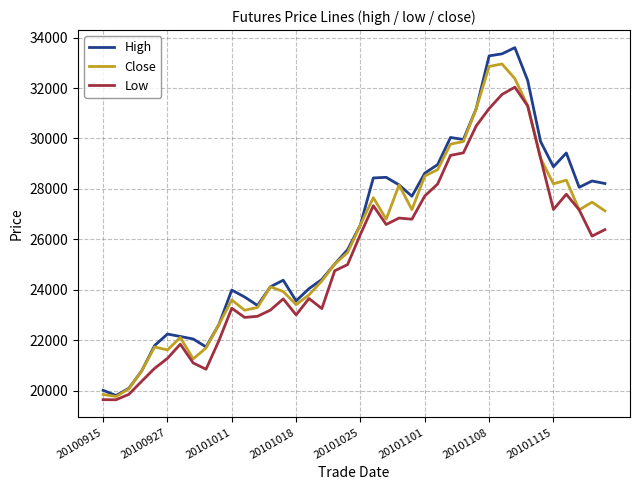

What is the lowest value of the Low series?

19640